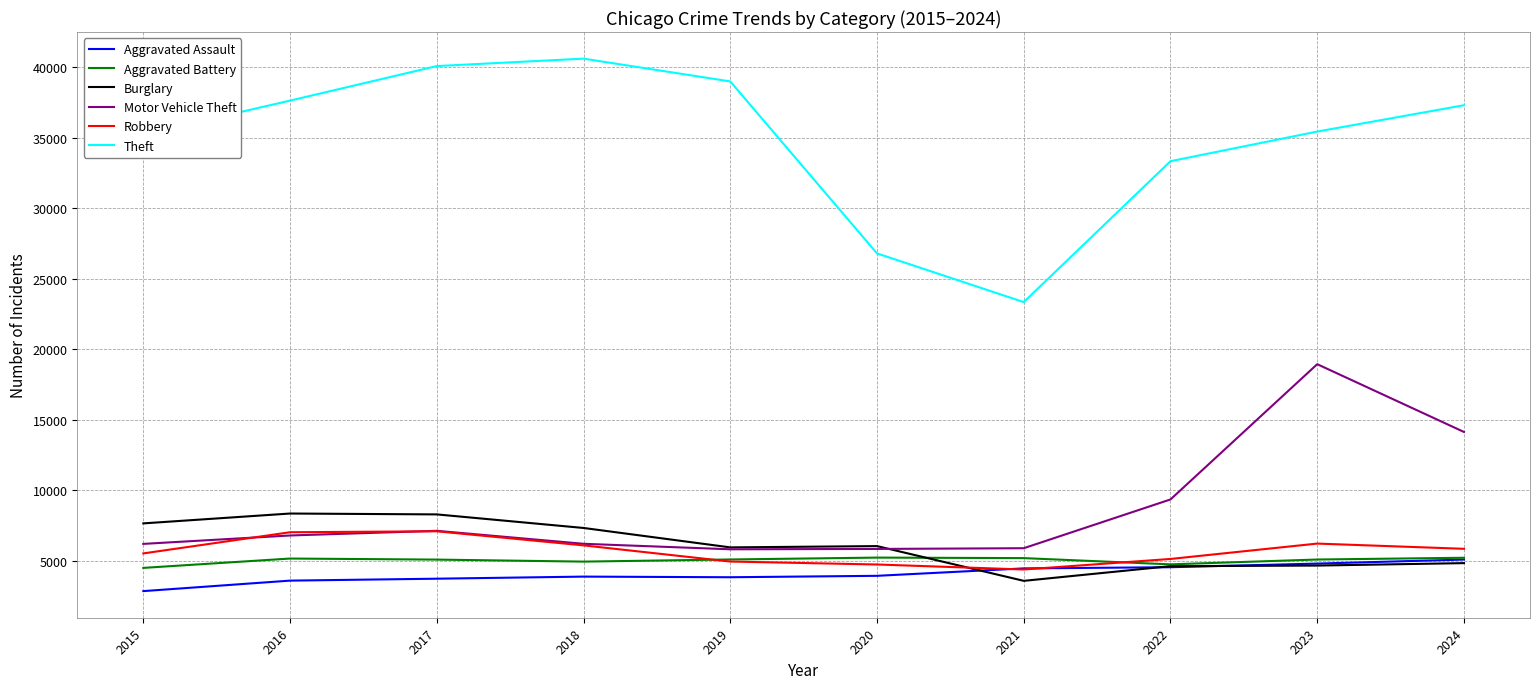

Where do Robbery and Aggravated Assault first cross each other?

2020 and 2021